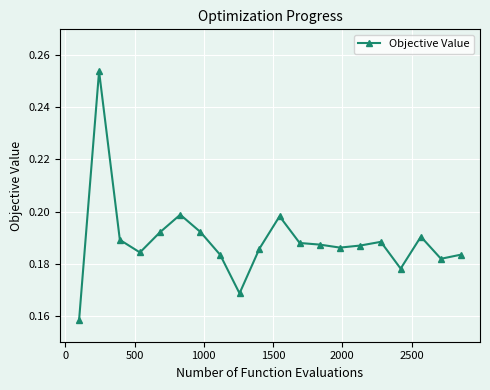

True or false: the data has more than 1 interior local peaks.

True